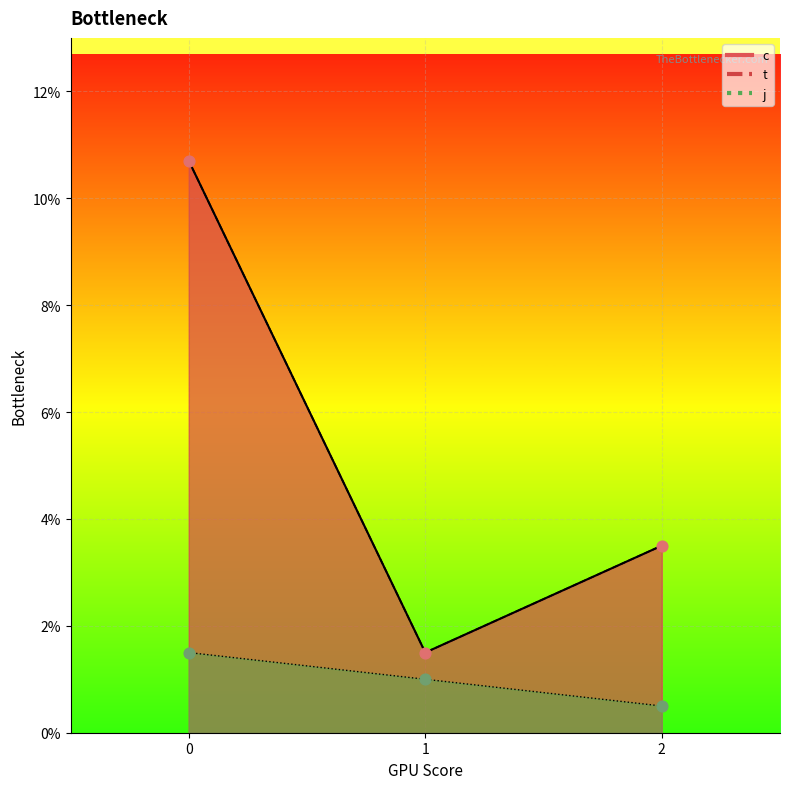

Which series has the largest total across all categories?

c